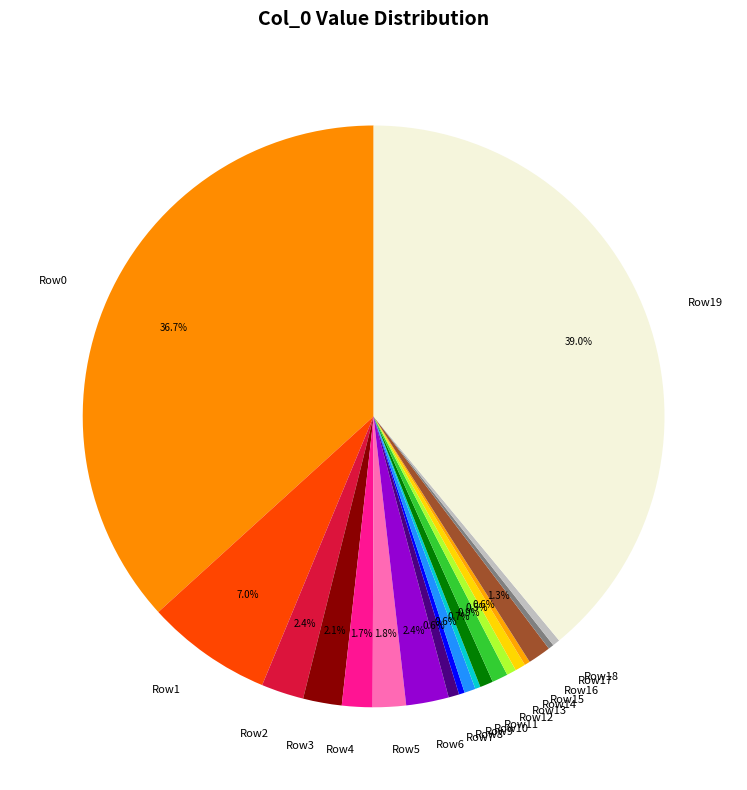

Which has a higher value, Row8 or Row16?

Row16